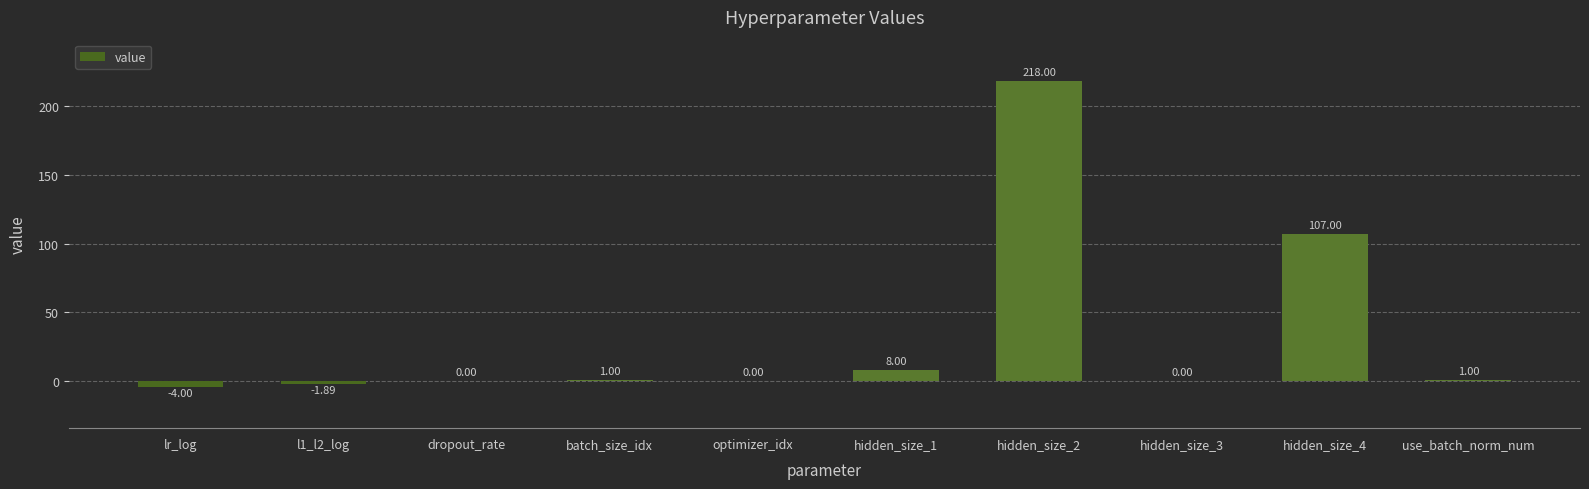

What is the sum of all values?

329.1